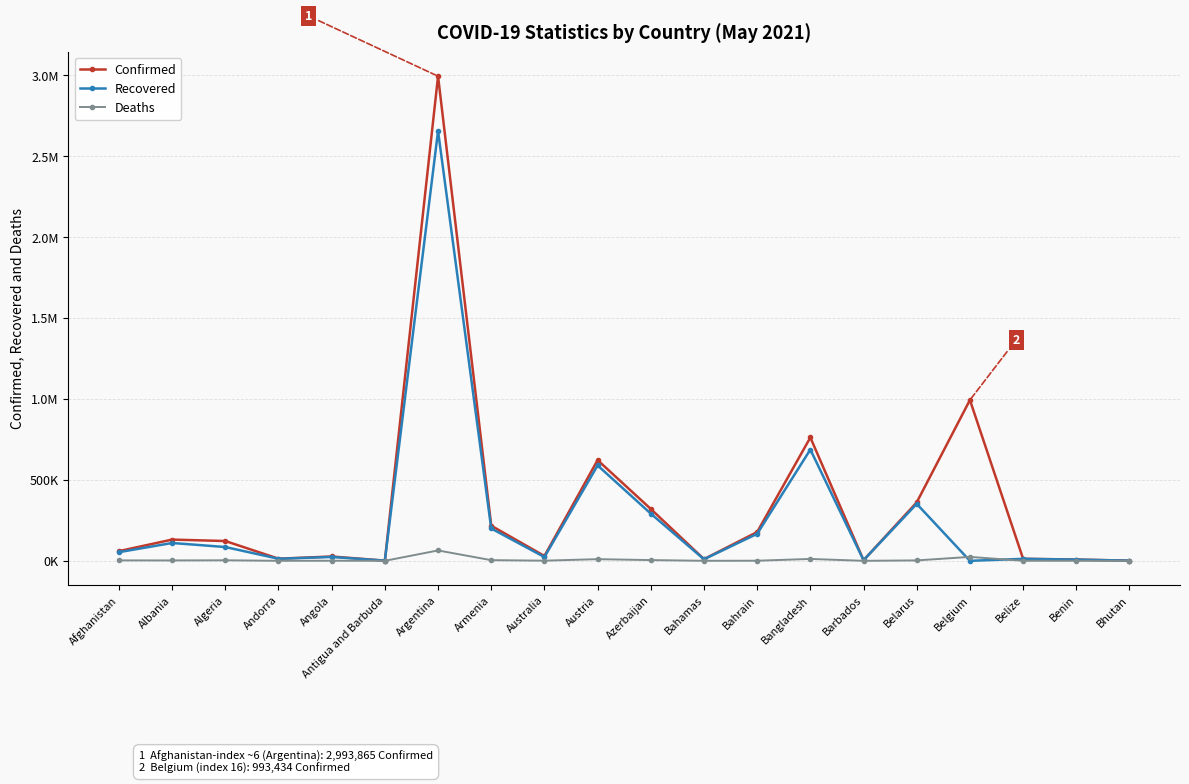

In Recovered, how many points are higher than both neighbors (excluding endpoints)?

7